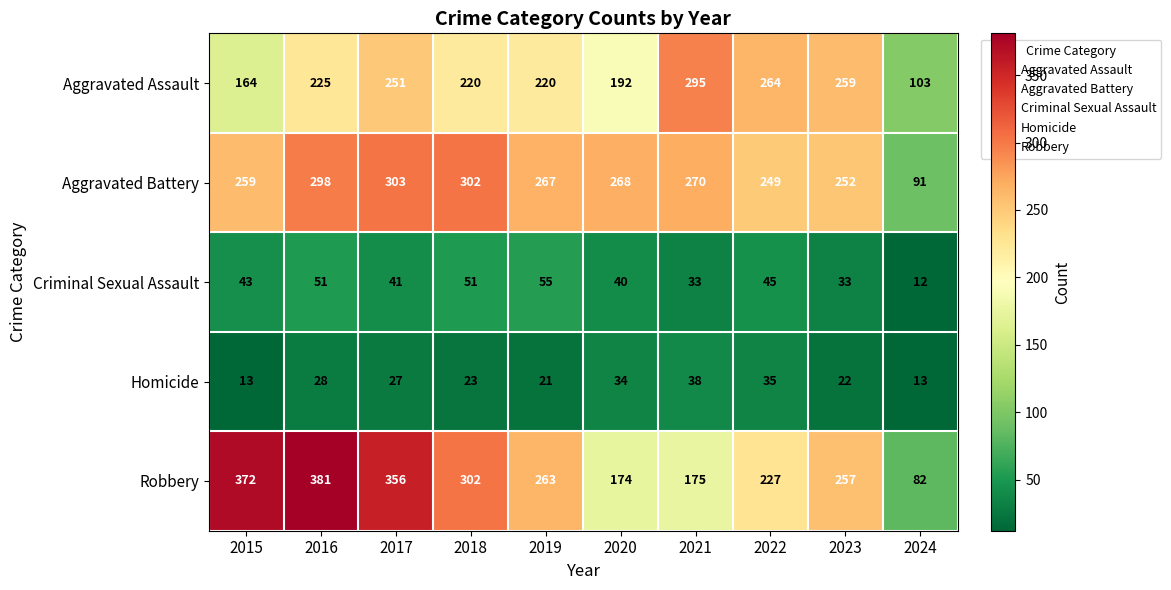

Which series has the widest spread of values?

Robbery